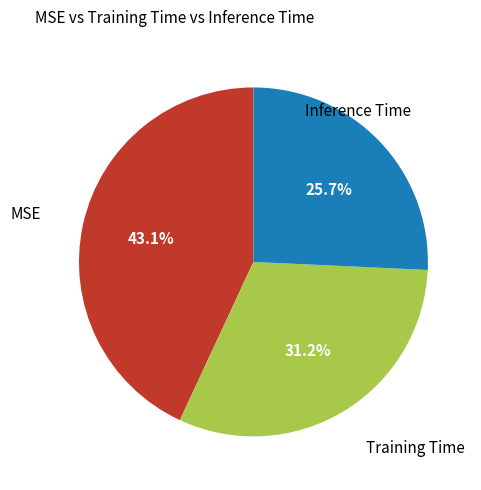

Does any single category account for the majority?

No